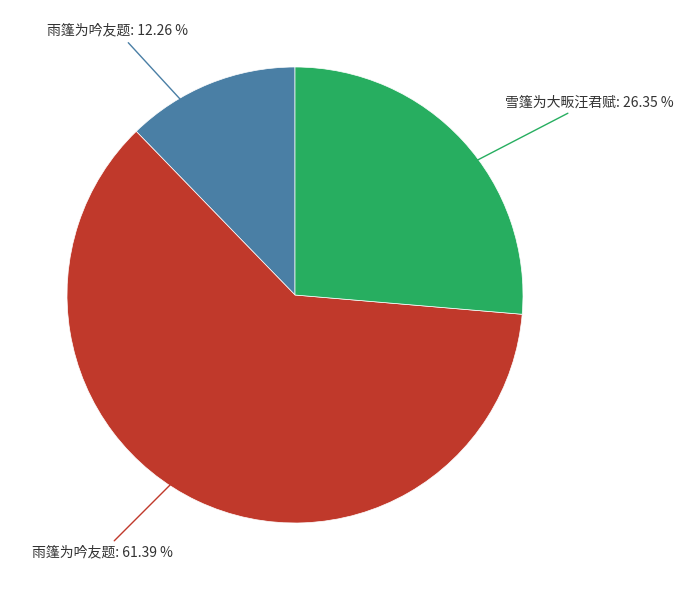

Is there a majority slice in this chart?

Yes